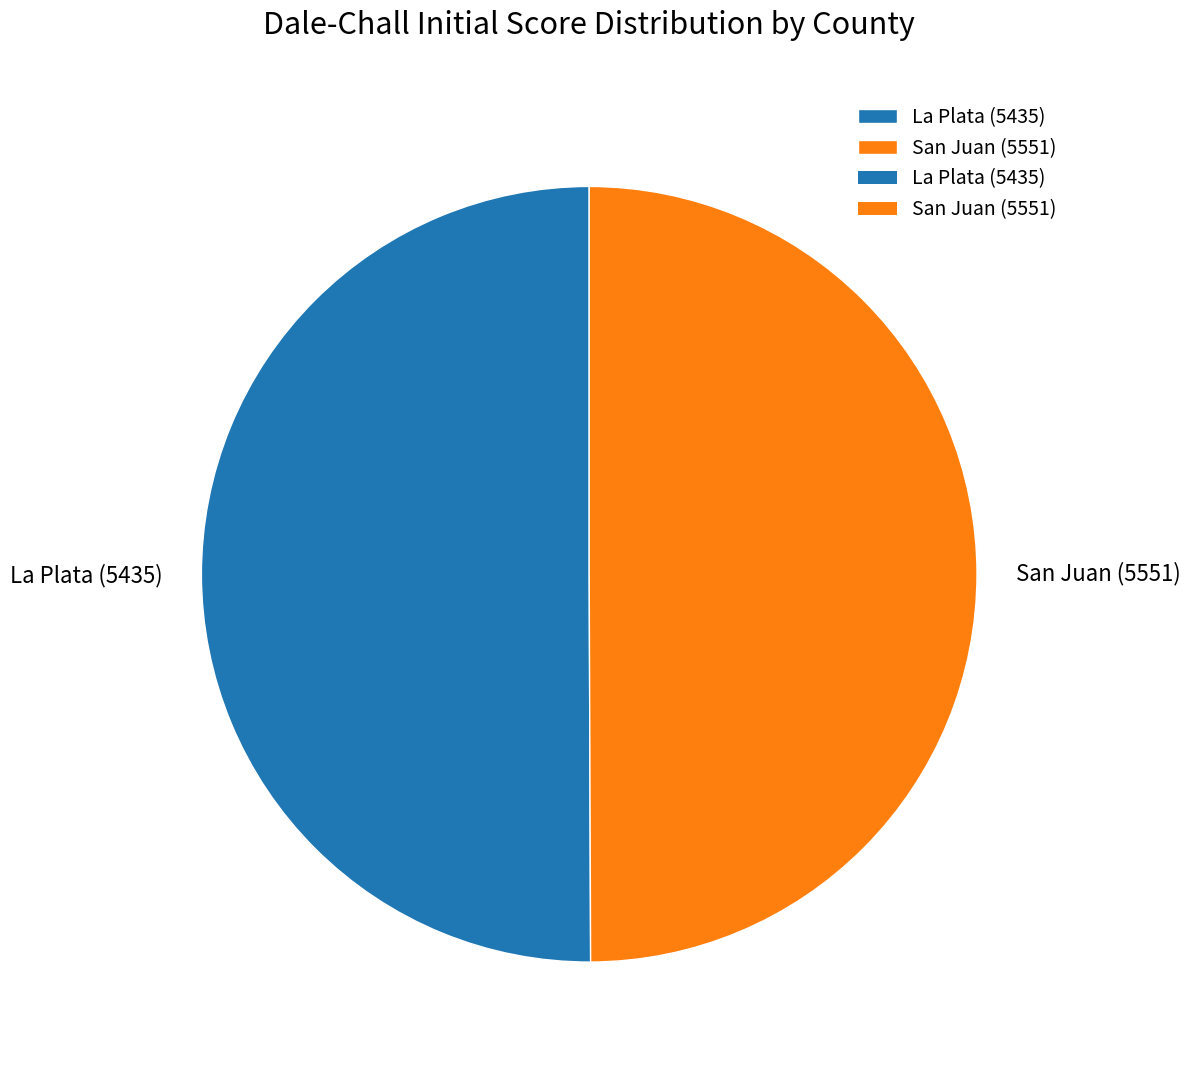

Is it true that La Plata (5435) is 43% of the pie?

False